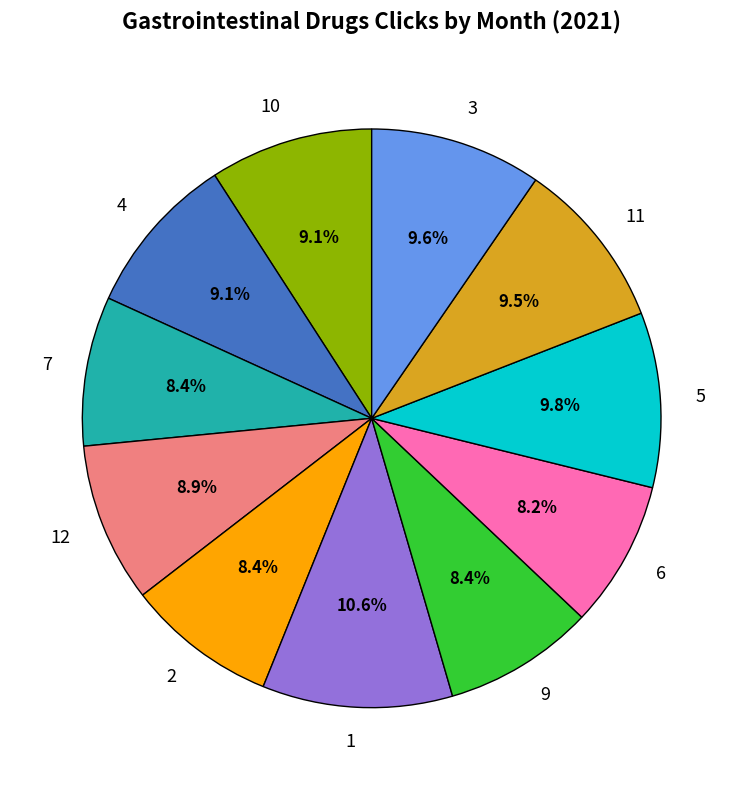

What is the ratio of the value at 11 to the value at 3?

1.0